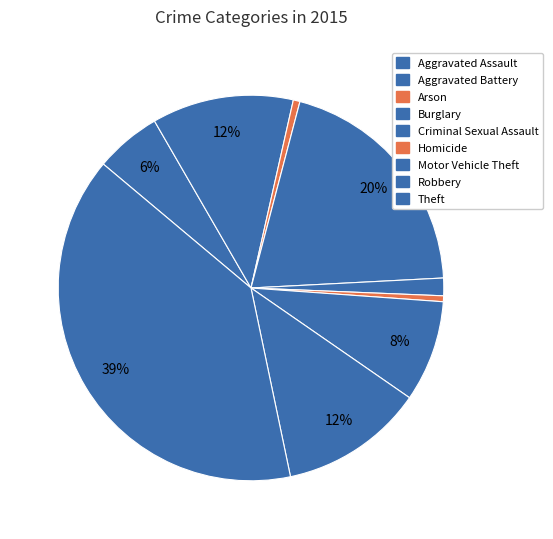

Does Homicide represent more than half of the total?

No